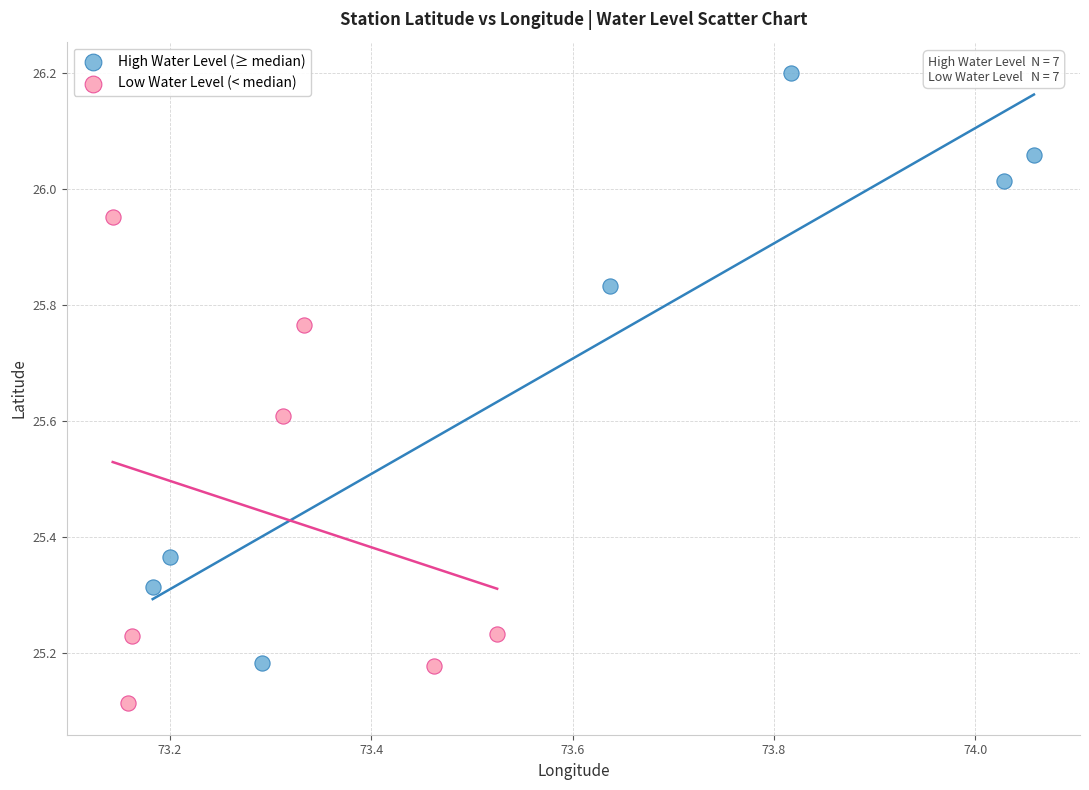

Which series reaches the maximum Y coordinate?

High Water Level (≥ median)